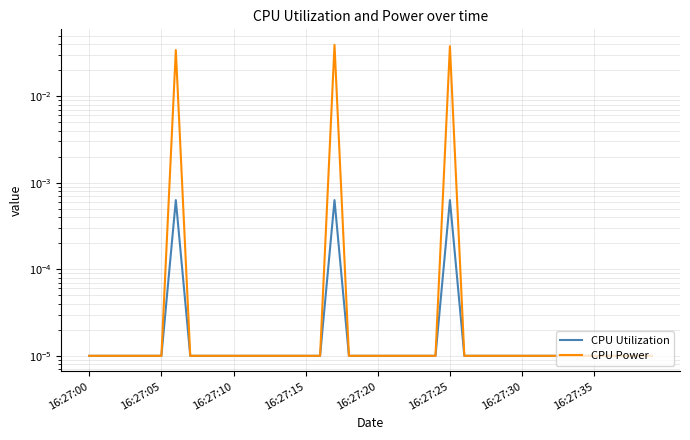

How many lines are shown in the chart?

2